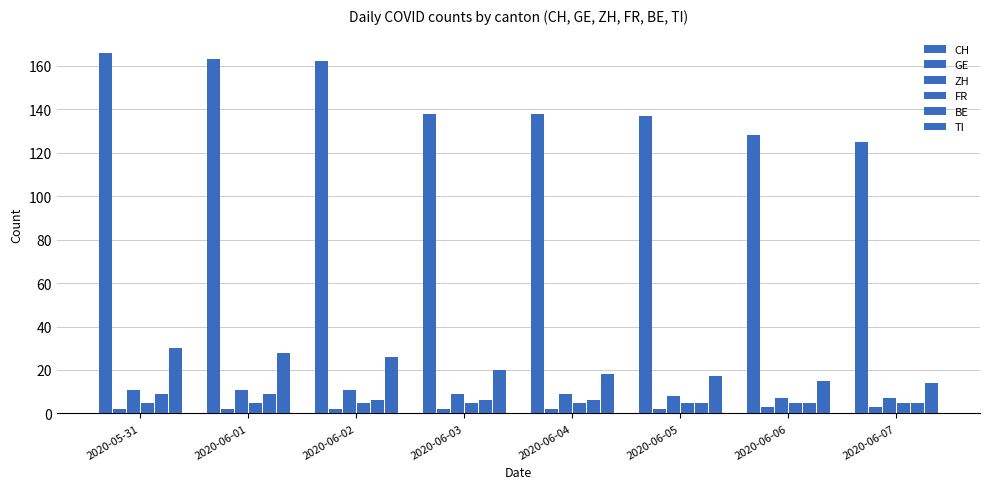

Between 2020-06-03 and 2020-06-02, which is larger?

2020-06-02